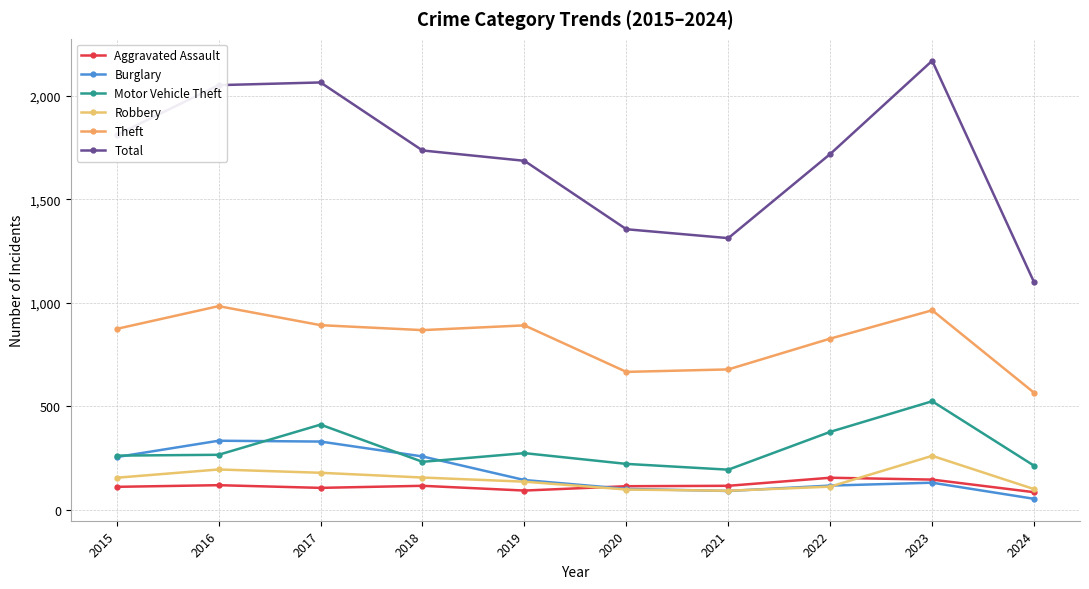

Count the number of data series in this chart.

6